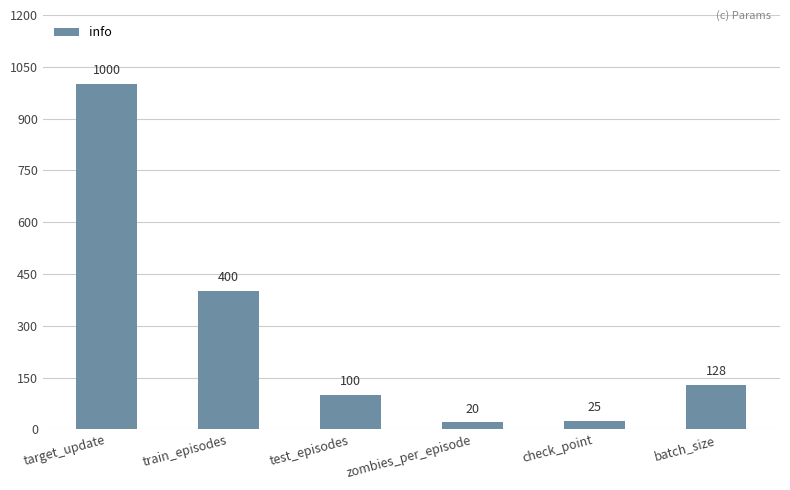

How many data points are less than 128?

3